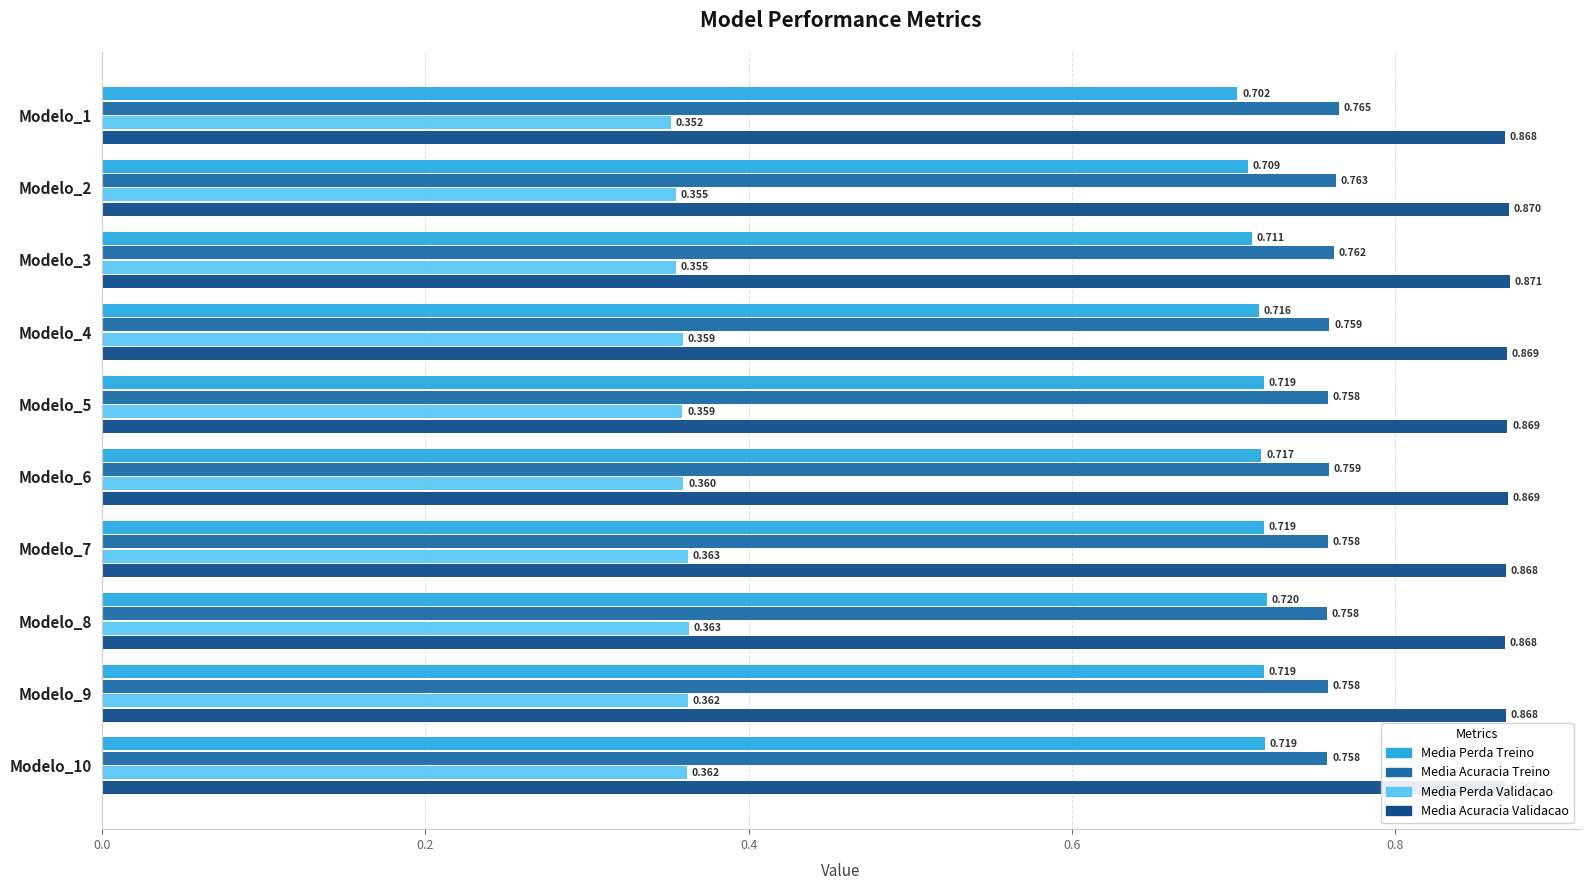

Which series has the largest total across all categories?

Media Acuracia Validacao